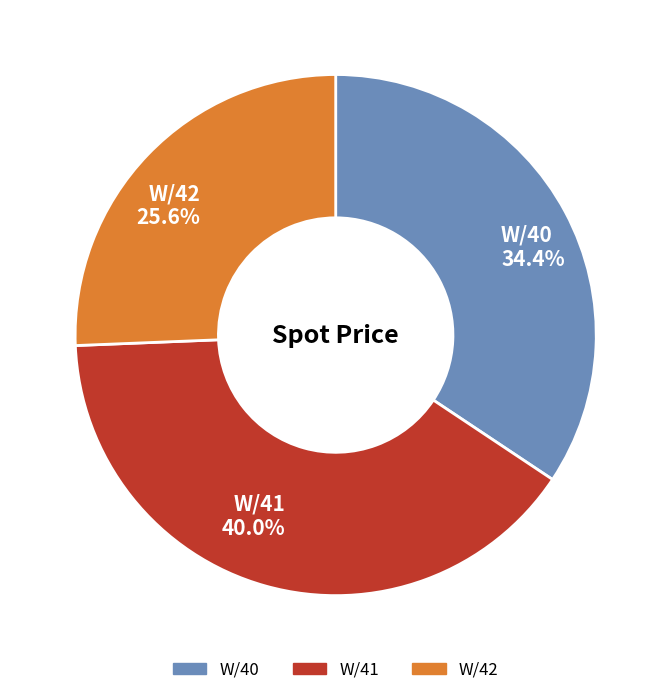

Between W/40 and W/41, which is larger?

W/41